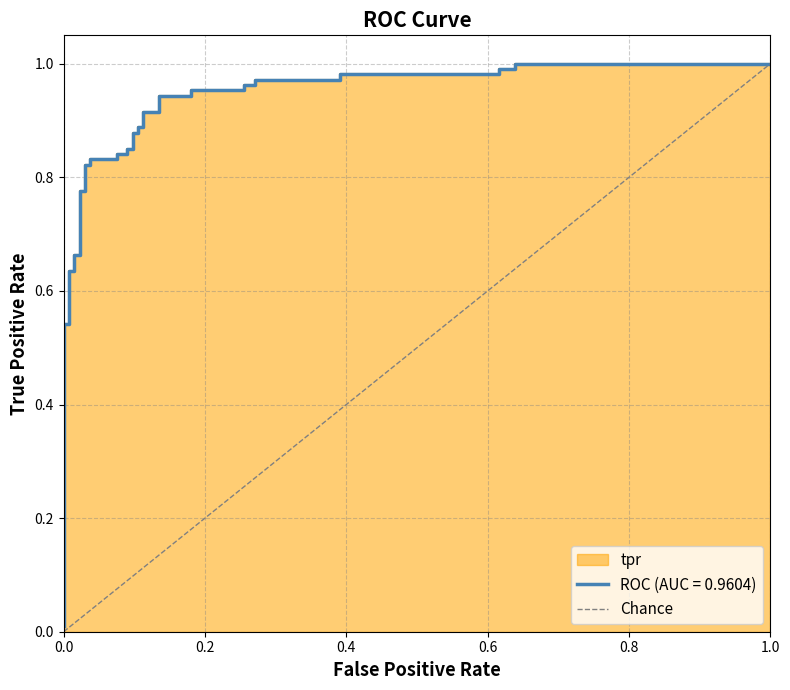

Is it true that the value at 1.0 is 1?

False